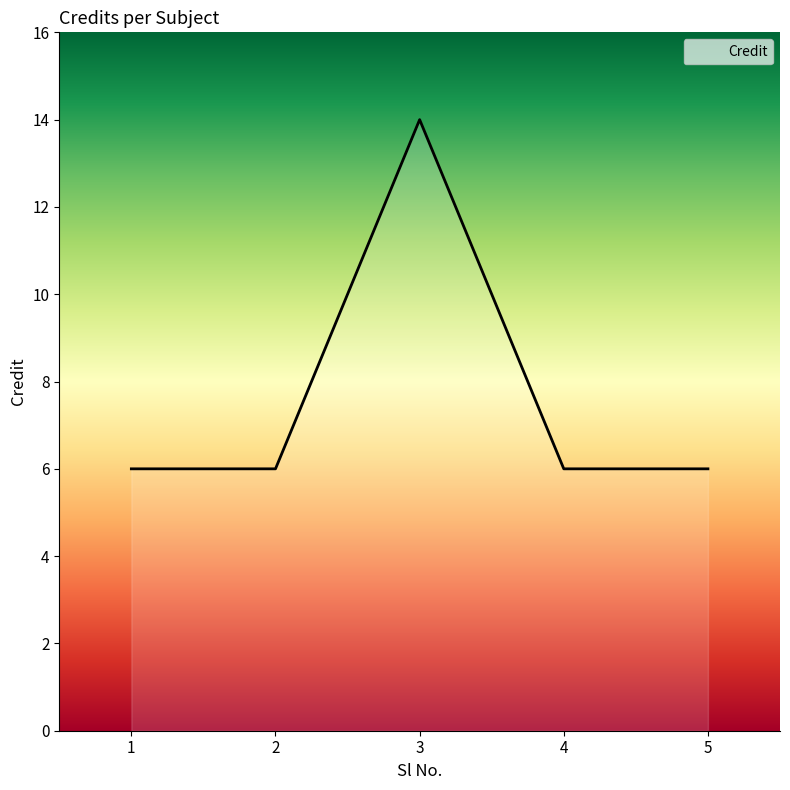

Count the number of data series in this chart.

1